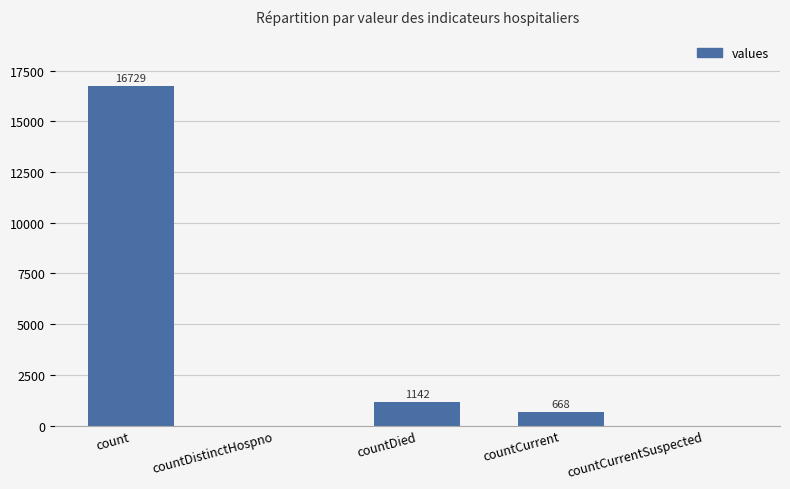

What is the sum of all values?

18539